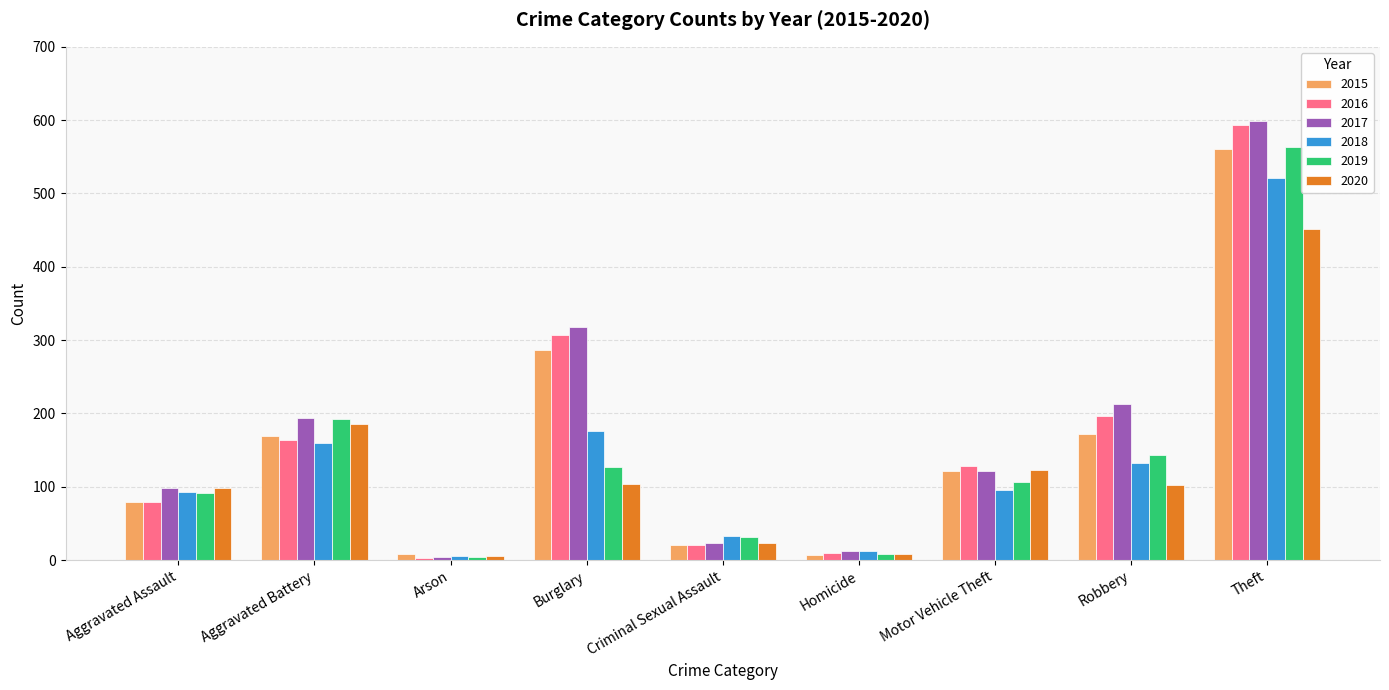

Which series has the largest range (max minus min)?

2017